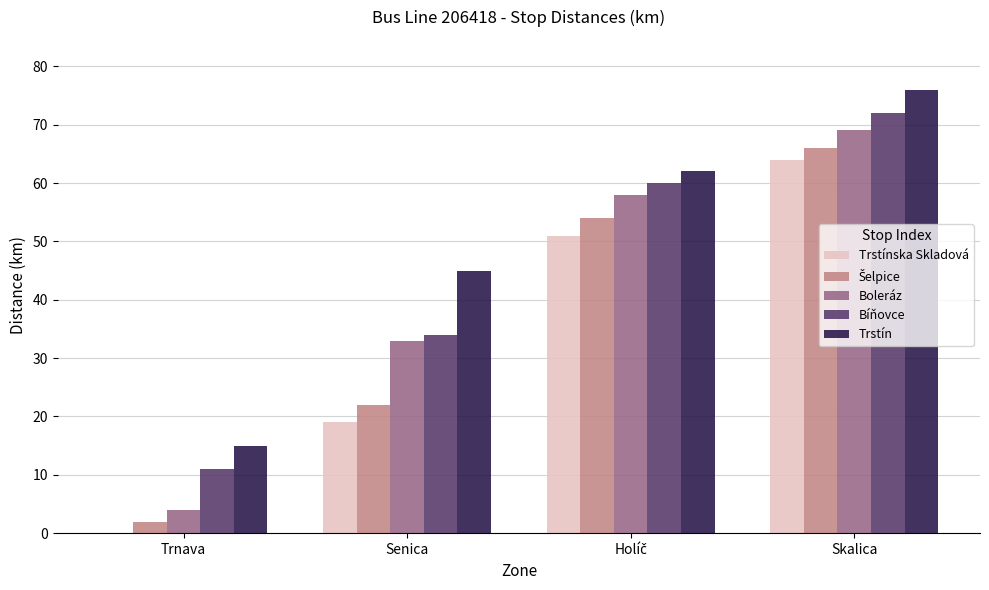

The value of Trstín at Senica is 45. True or false?

True